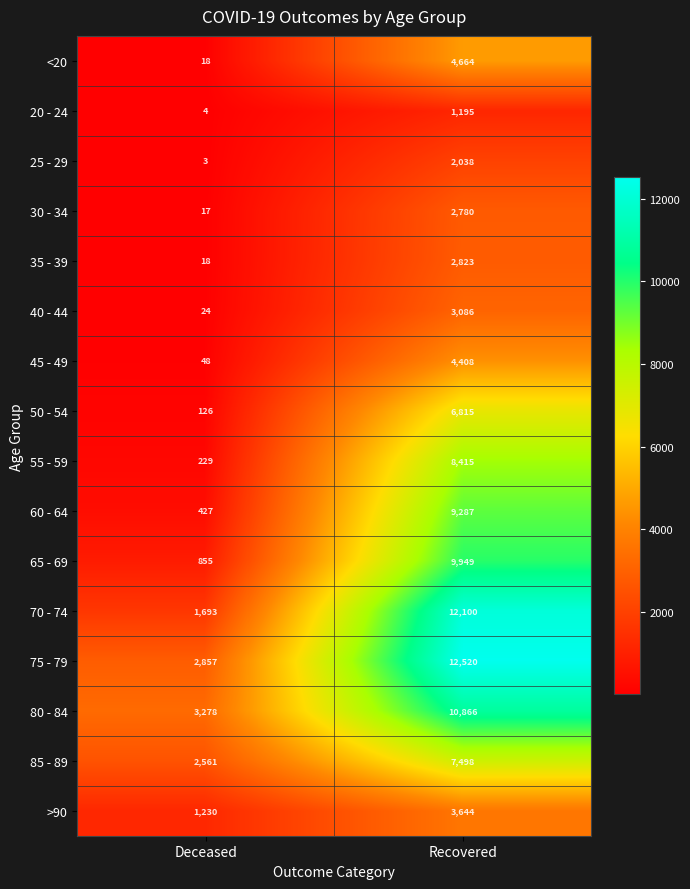

Read the 75 - 79 value at Recovered.

12520